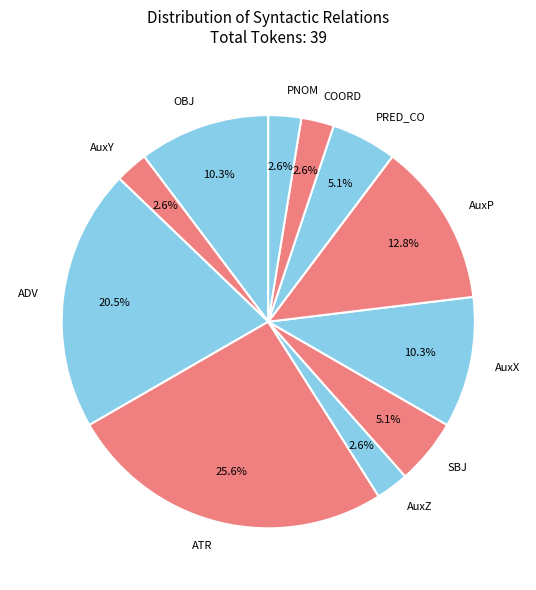

Is there any slice that represents more than half of the pie?

No